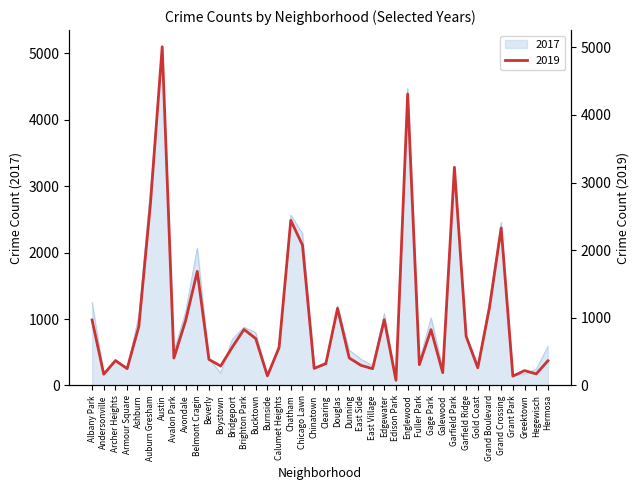

True or false: 2017 has more than 0 interior local peaks.

True